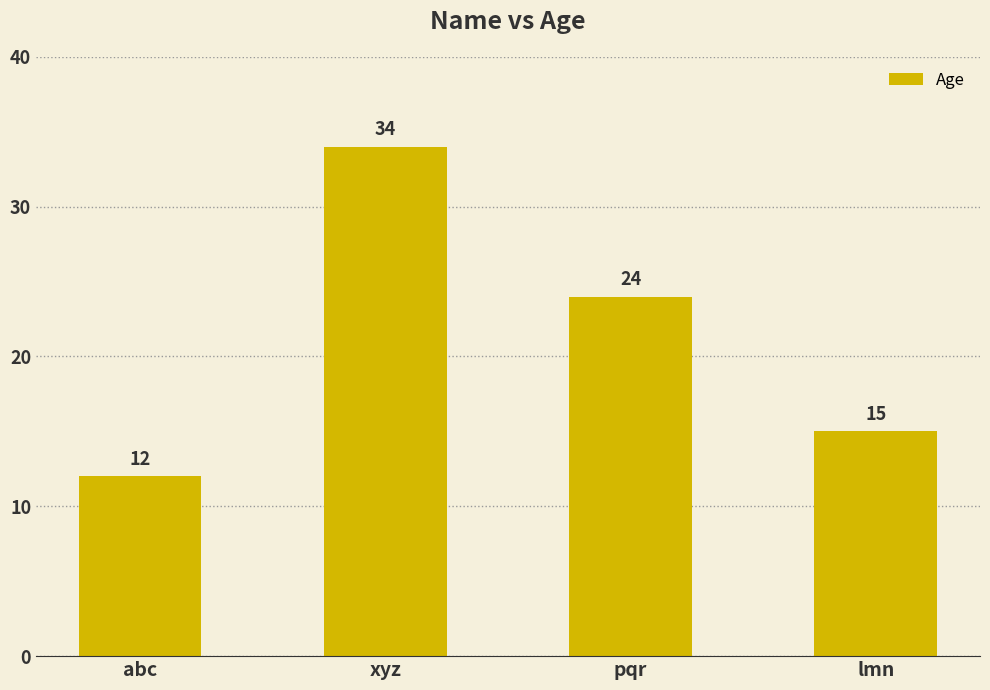

At which label does the data first exceed 24?

xyz